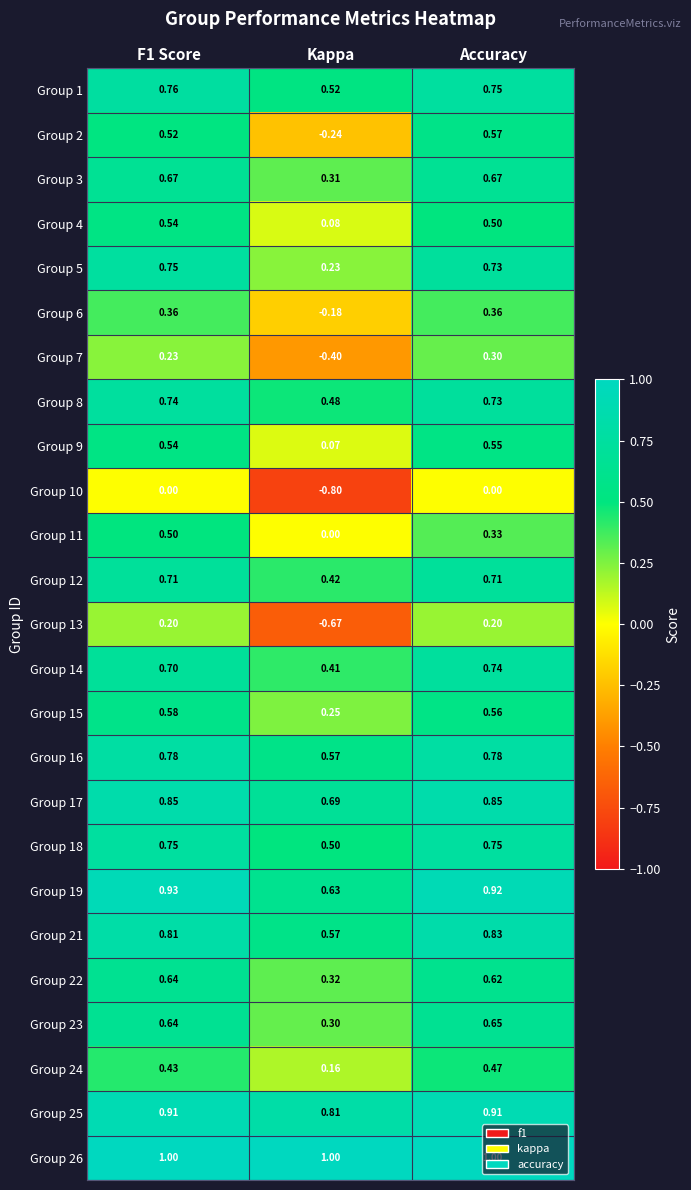

Is the value of Group 16 at Kappa greater than the value of Group 14 at Accuracy?

No